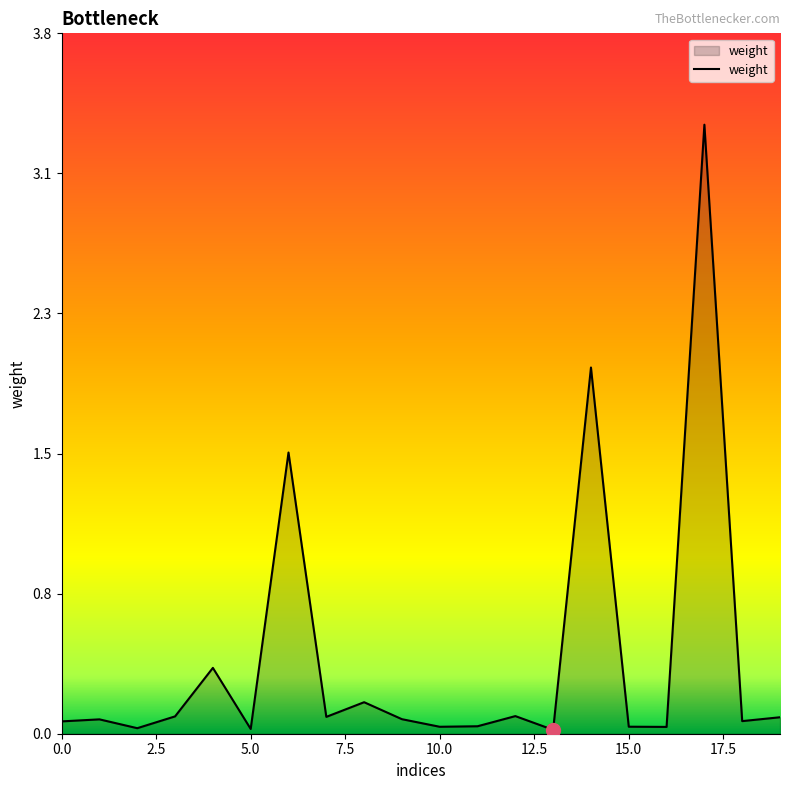

What is the difference between the maximum and minimum values?

3.3